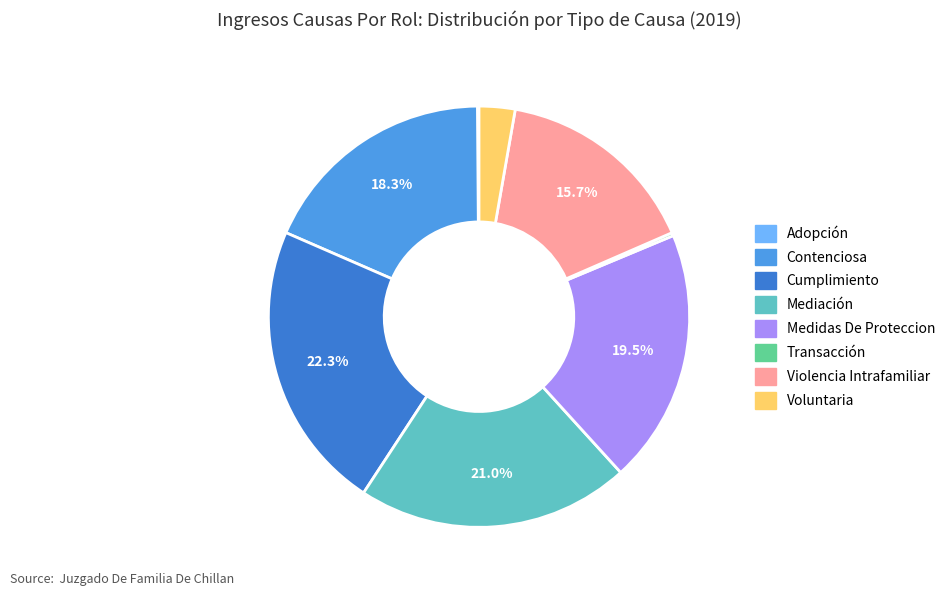

To the nearest percent, what is the difference between the largest and smallest slice percentages?

22%